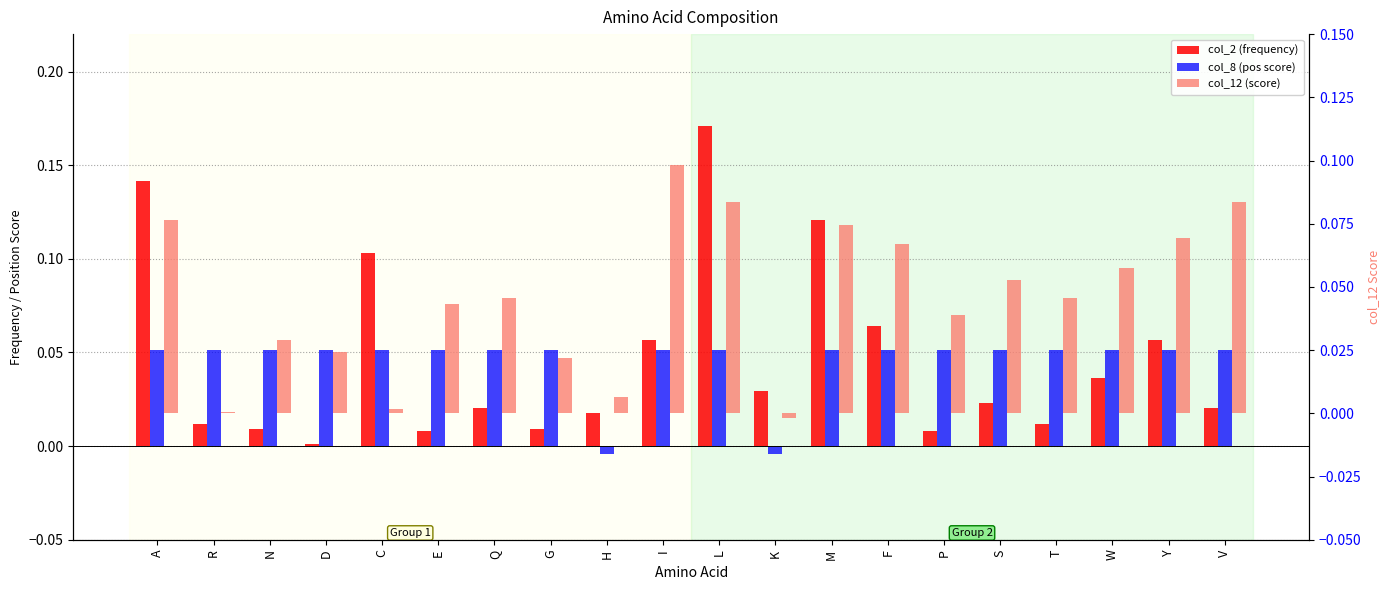

What position from the right is M?

8